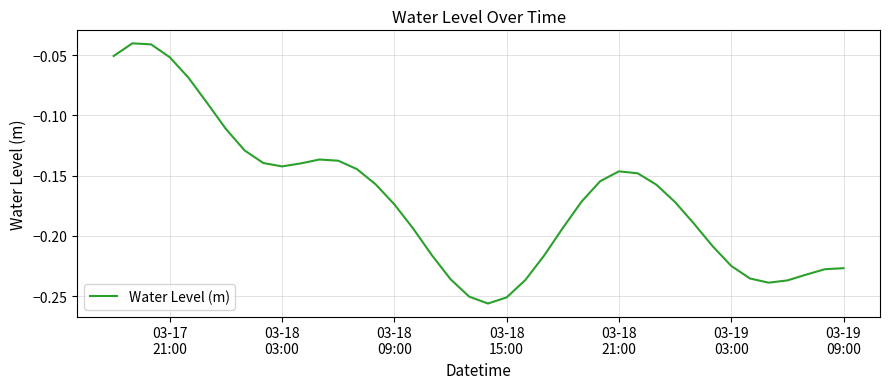

Does the chart have visible grid lines?

Yes